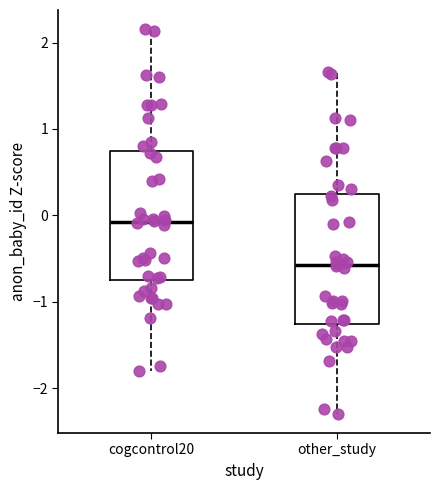

Reading left to right, read every box against the y-axis: the position of its median line, the range the box covers, and the ends of its whiskers. The values are not printed on the chart, so give them approximately, as read against the axis.

cogcontrol20: median -0.1, box -0.8 to 0.7, whiskers -1.8 to 2.2
other_study: median -0.6, box -1.3 to 0.2, whiskers -2.3 to 1.7